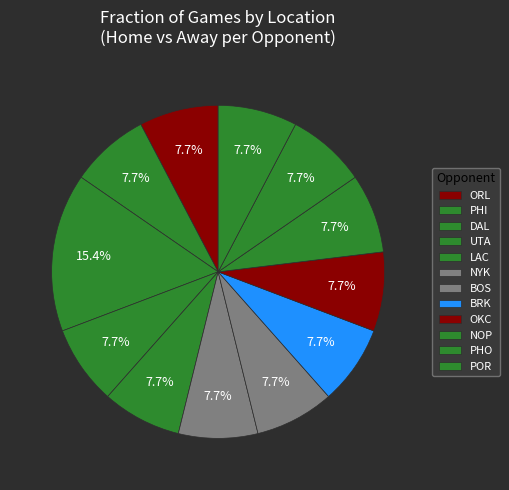

How many segments does this pie chart have?

12